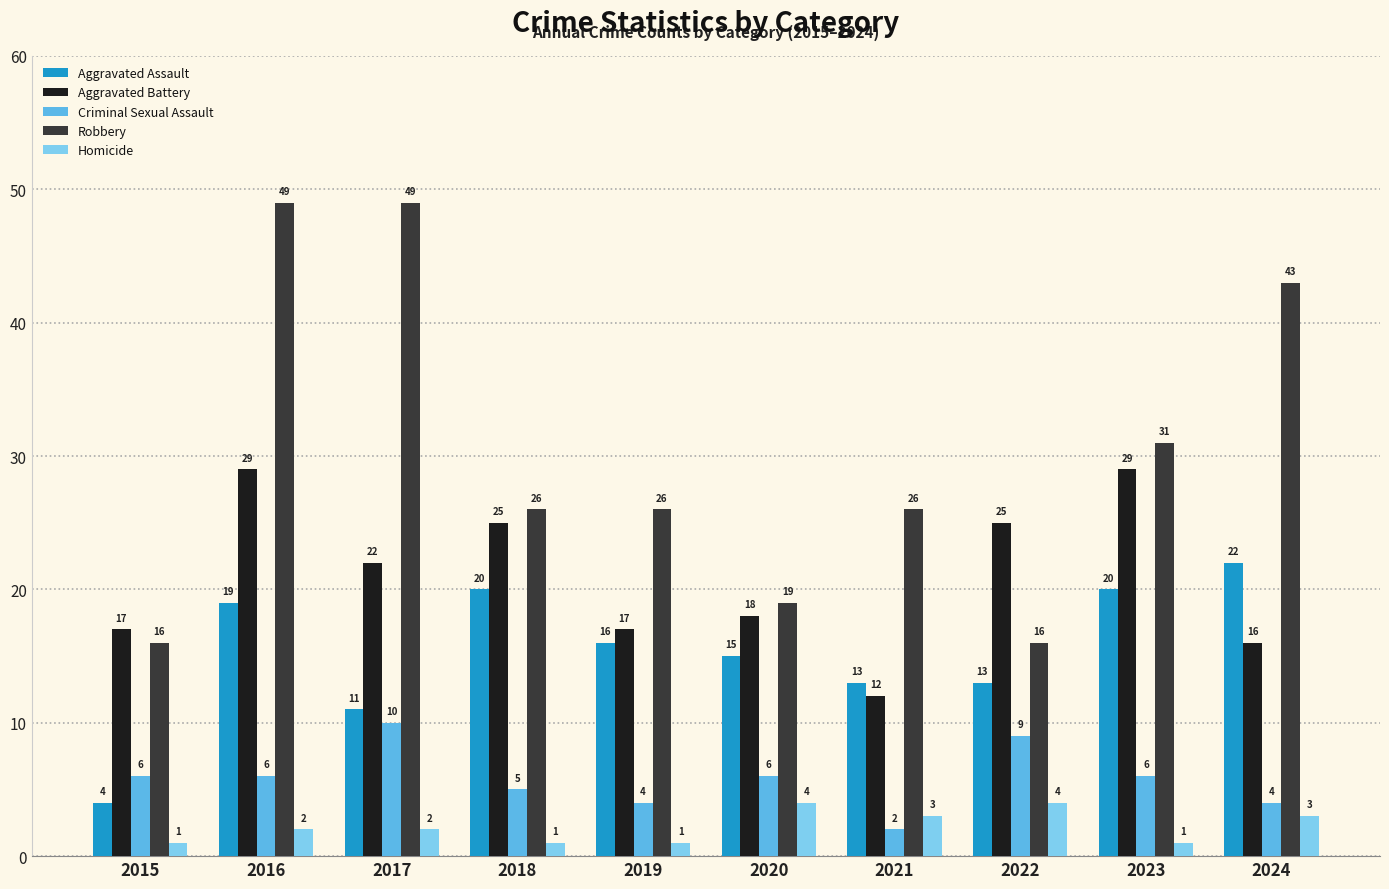

Reading left to right, transcribe all the data shown in this chart.

Aggravated Assault: 2015=4	2016=19	2017=11	2018=20	2019=16	2020=15	2021=13	2022=13	2023=20	2024=22
Aggravated Battery: 2015=17	2016=29	2017=22	2018=25	2019=17	2020=18	2021=12	2022=25	2023=29	2024=16
Criminal Sexual Assault: 2015=6	2016=6	2017=10	2018=5	2019=4	2020=6	2021=2	2022=9	2023=6	2024=4
Robbery: 2015=16	2016=49	2017=49	2018=26	2019=26	2020=19	2021=26	2022=16	2023=31	2024=43
Homicide: 2015=1	2016=2	2017=2	2018=1	2019=1	2020=4	2021=3	2022=4	2023=1	2024=3